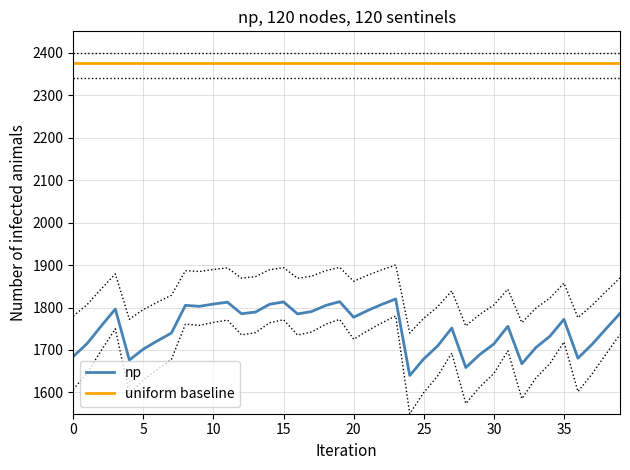

At which category is the sum across all series the highest?

23